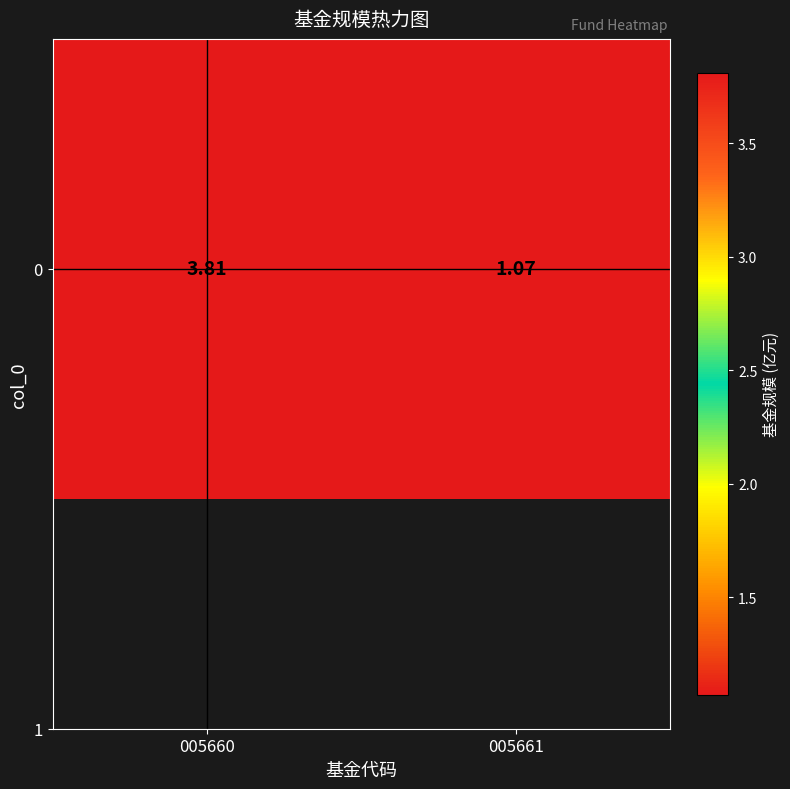

List the labels in order of value, largest first.

005660, 005661